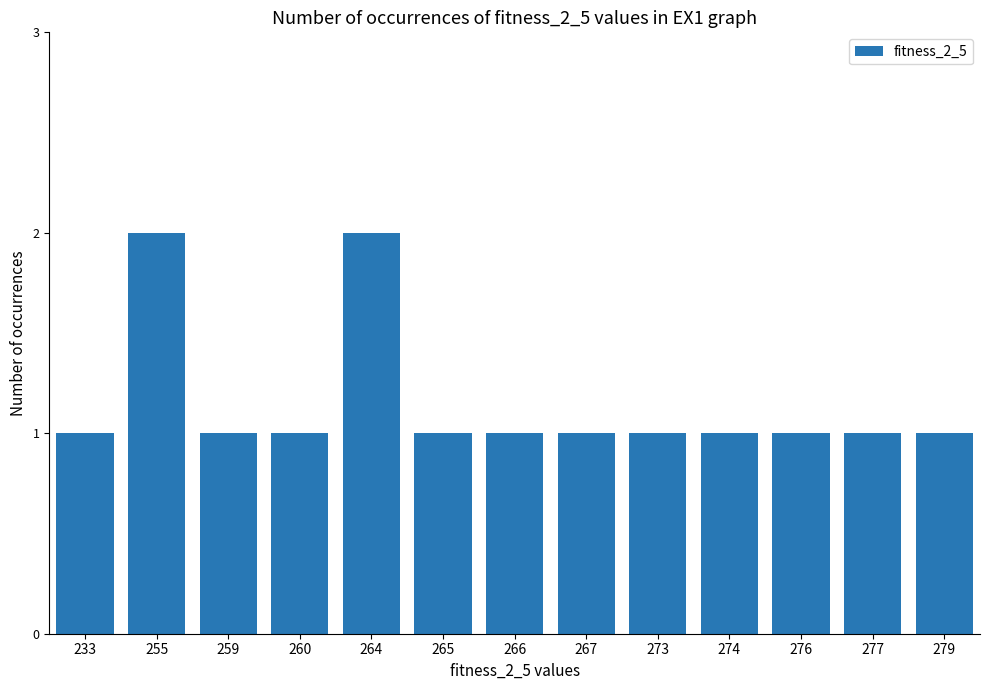

Count the values in the range 1 to 2.

13